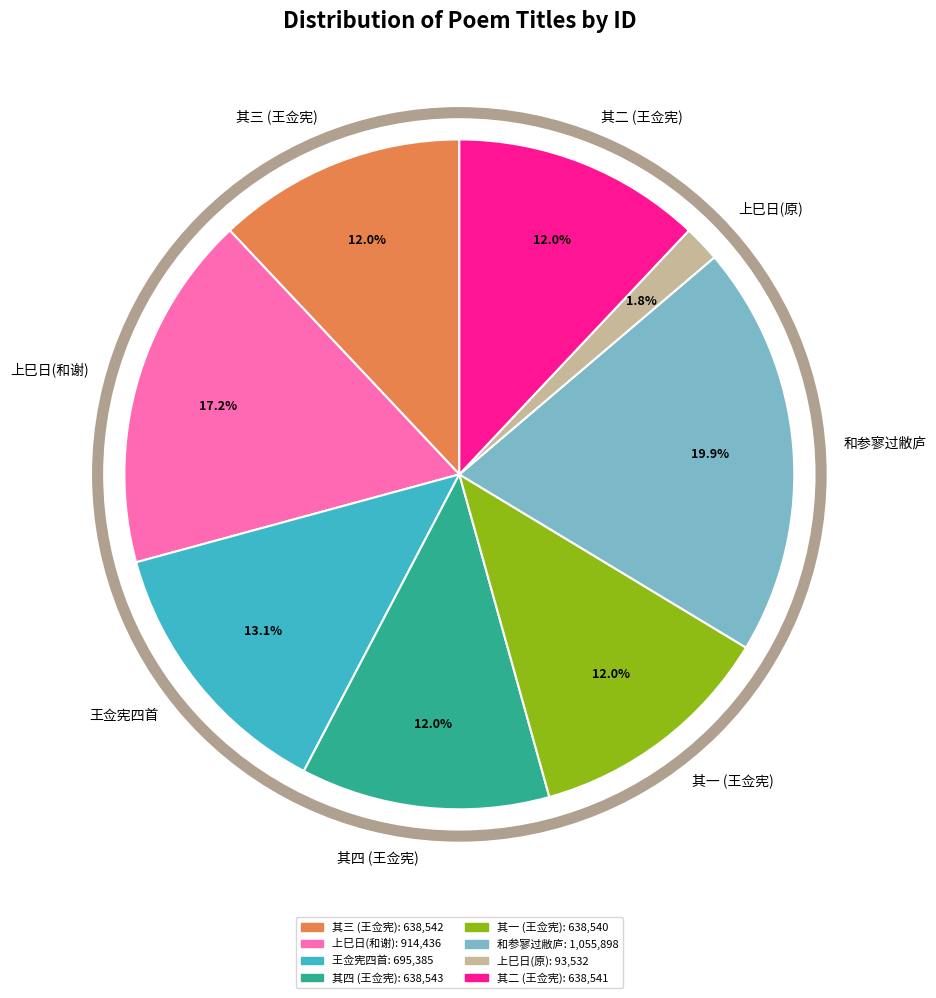

What portion of the pie excludes 其三 (王佥宪)?

88.0%